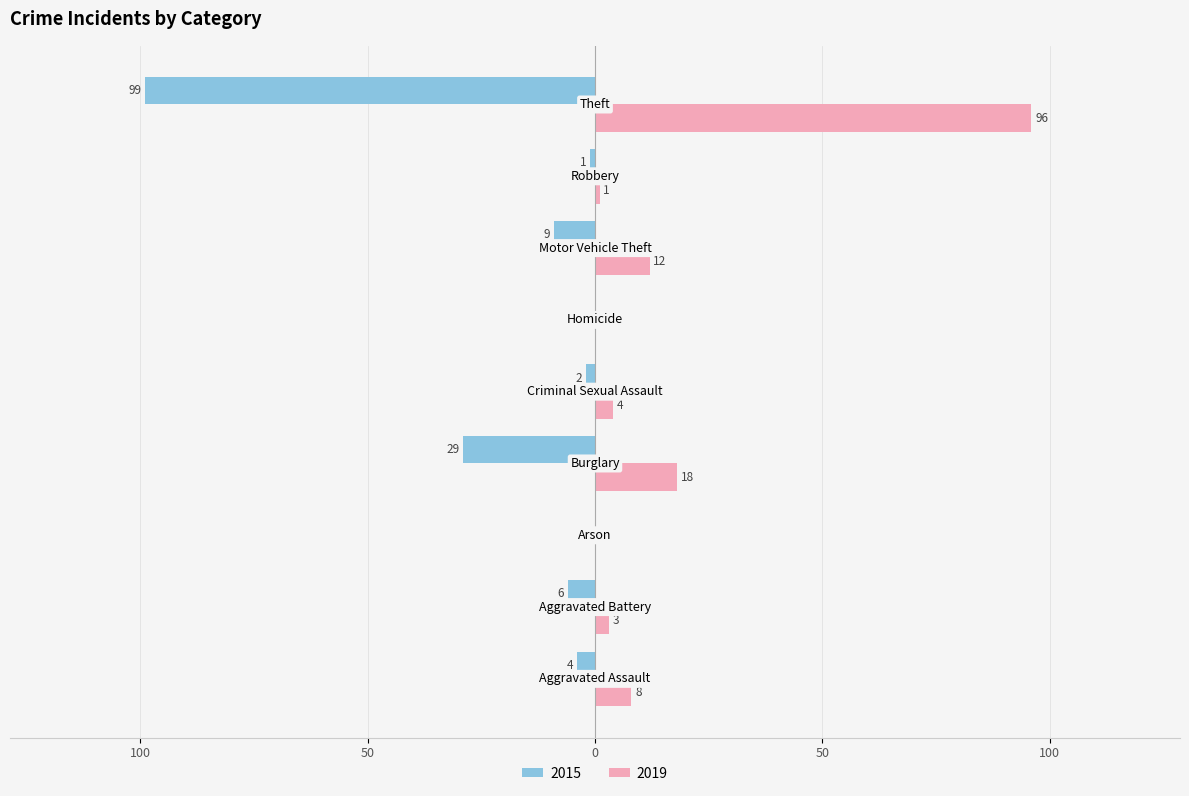

How many distinct data groups are displayed?

2